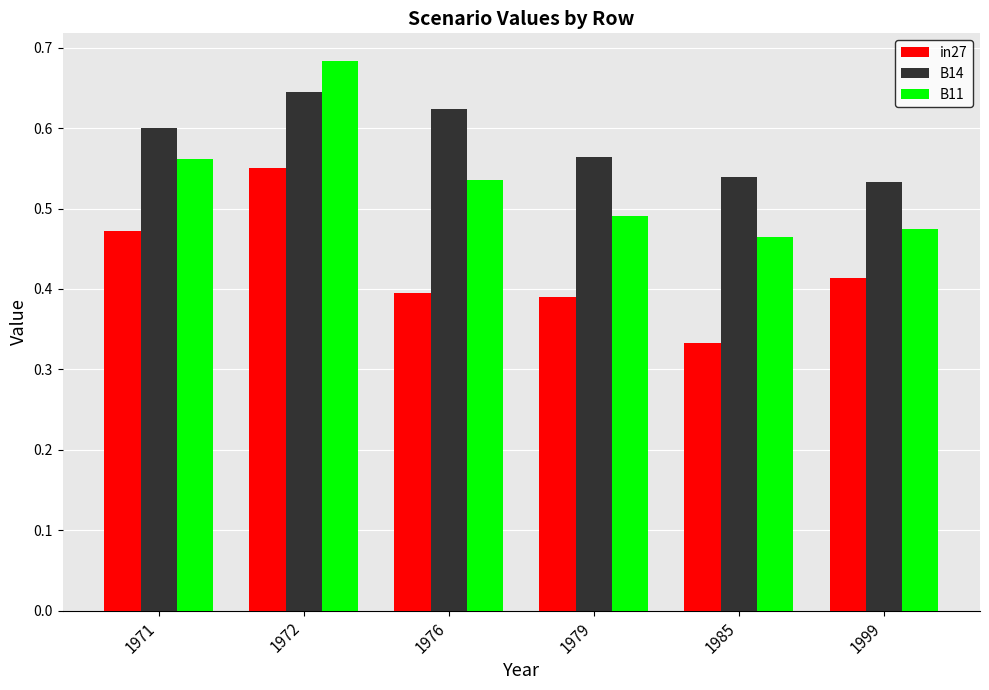

At which category does the chart reach its minimum across all series?

1985